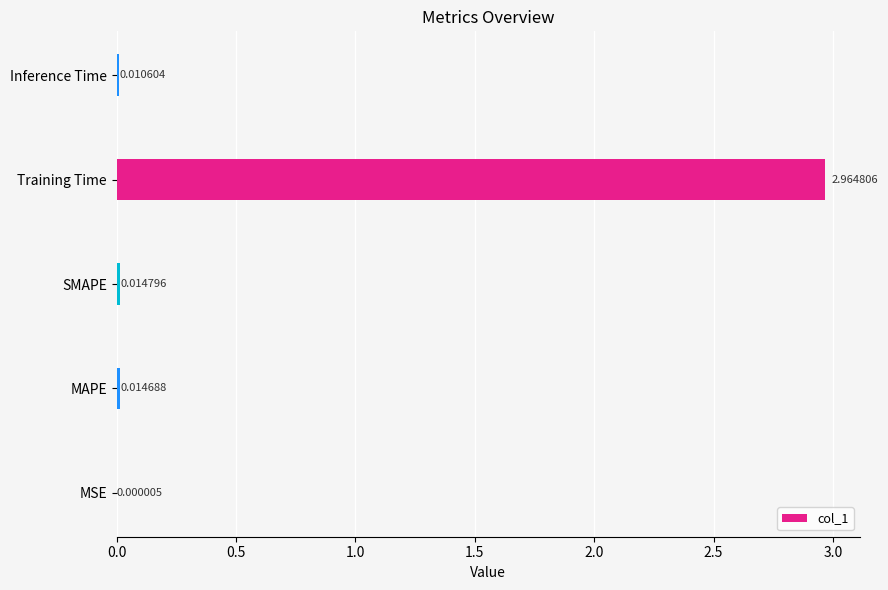

What is the average value?

0.6